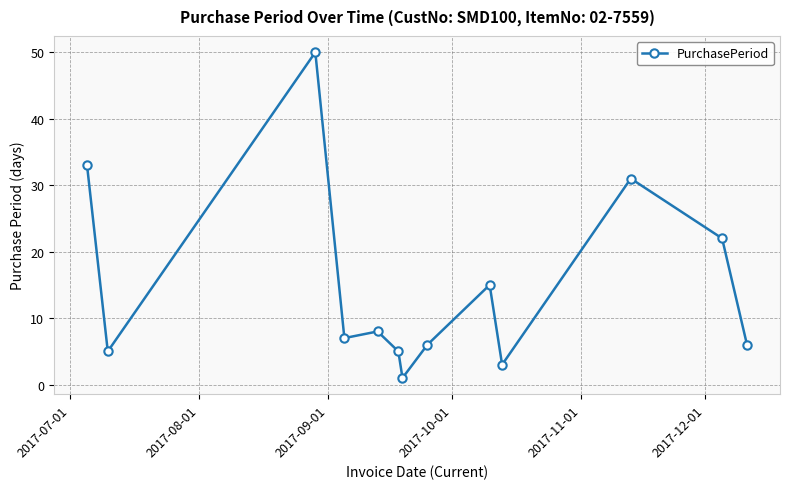

What is the greatest value displayed?

50